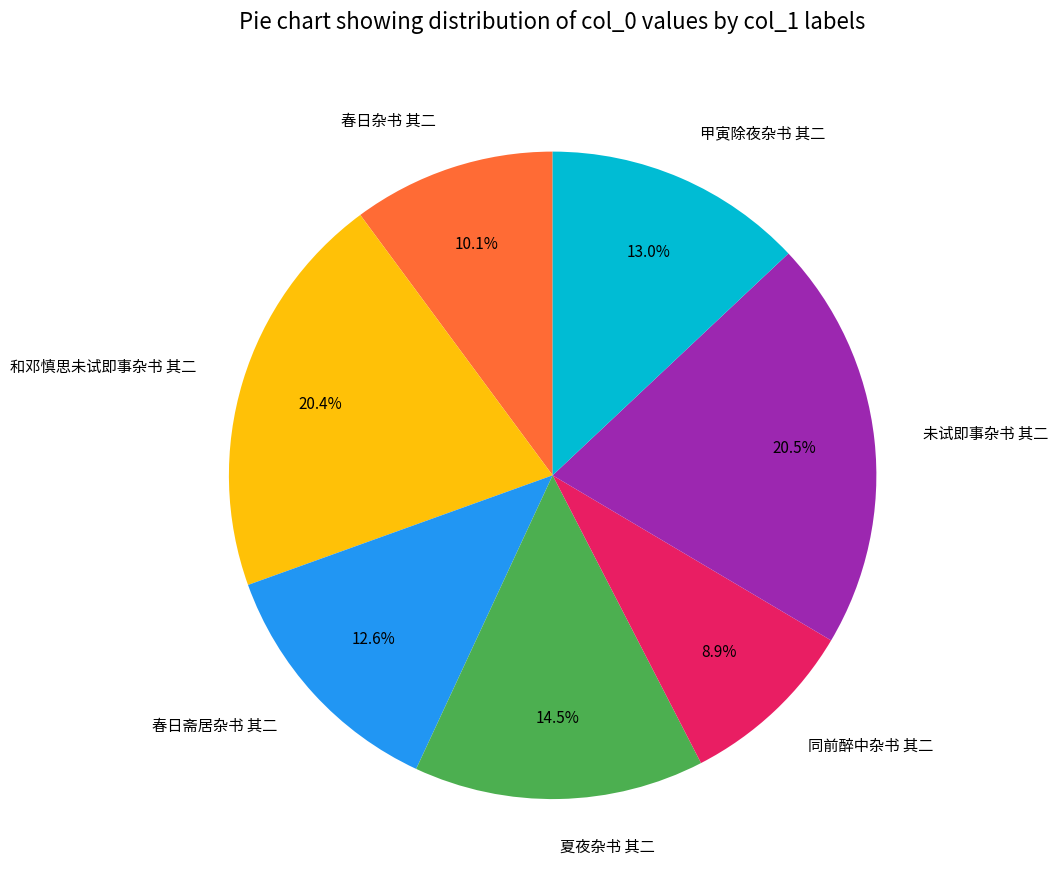

What portion of the pie excludes 同前醉中杂书 其二?

91.1%